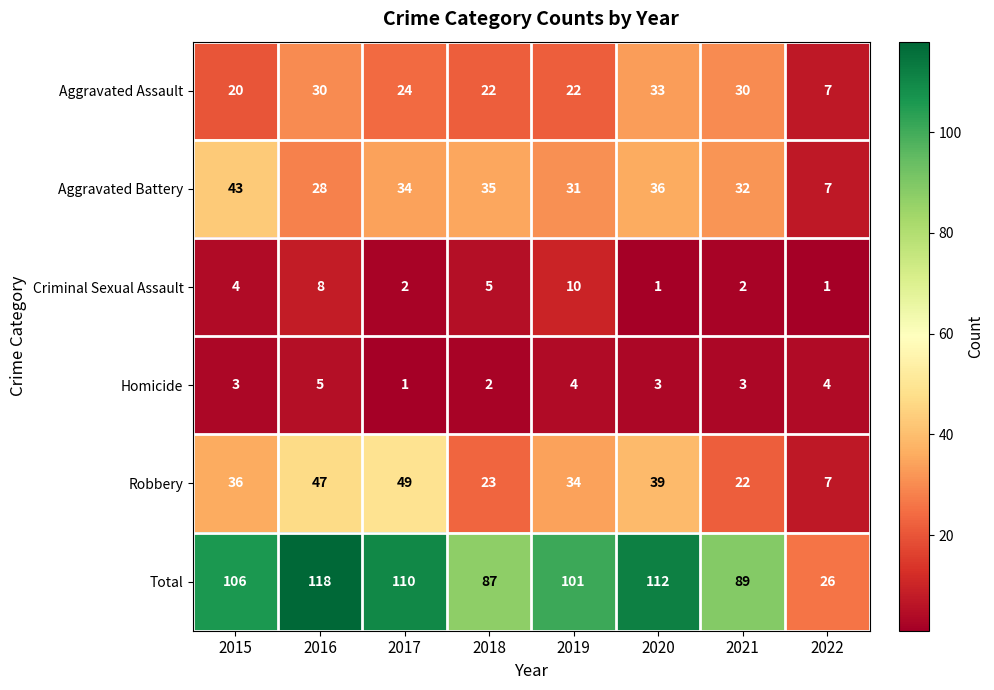

List the series in order of their peak value, lowest first.

Homicide, Criminal Sexual Assault, Aggravated Assault, Aggravated Battery, Robbery, Total